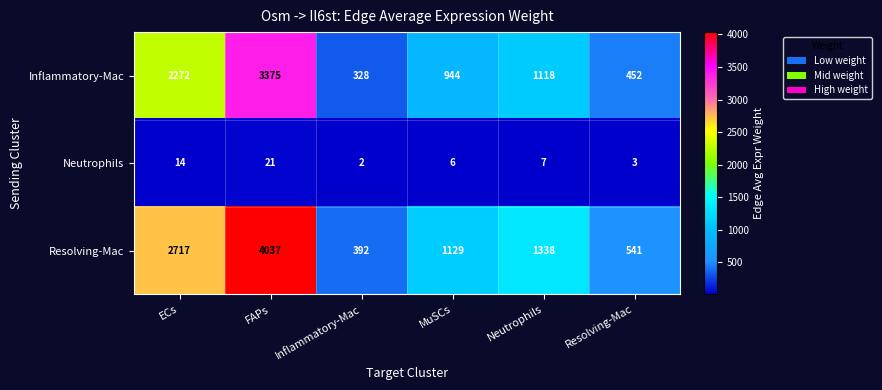

Where is Neutrophils nearest to the value 11?

ECs